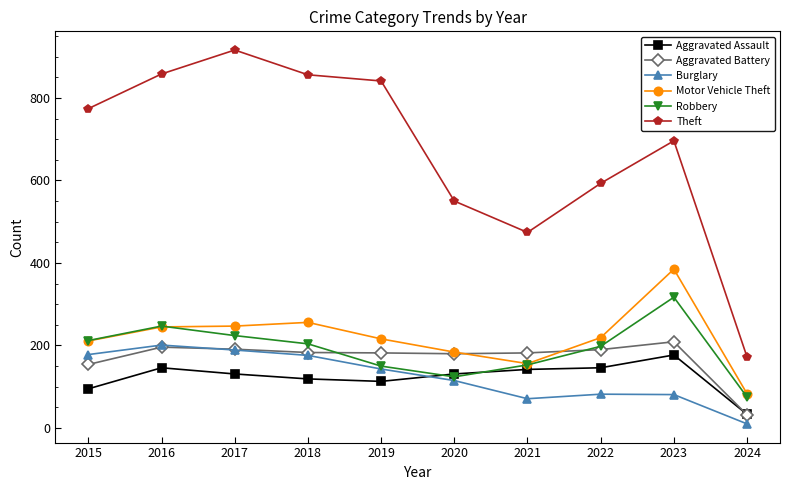

What is the approximate value of Burglary at 2023?

81